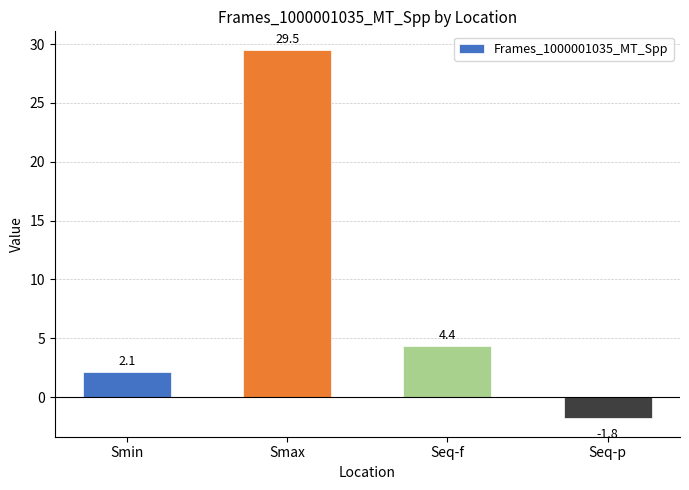

What is the difference between the maximum and minimum values?

31.3